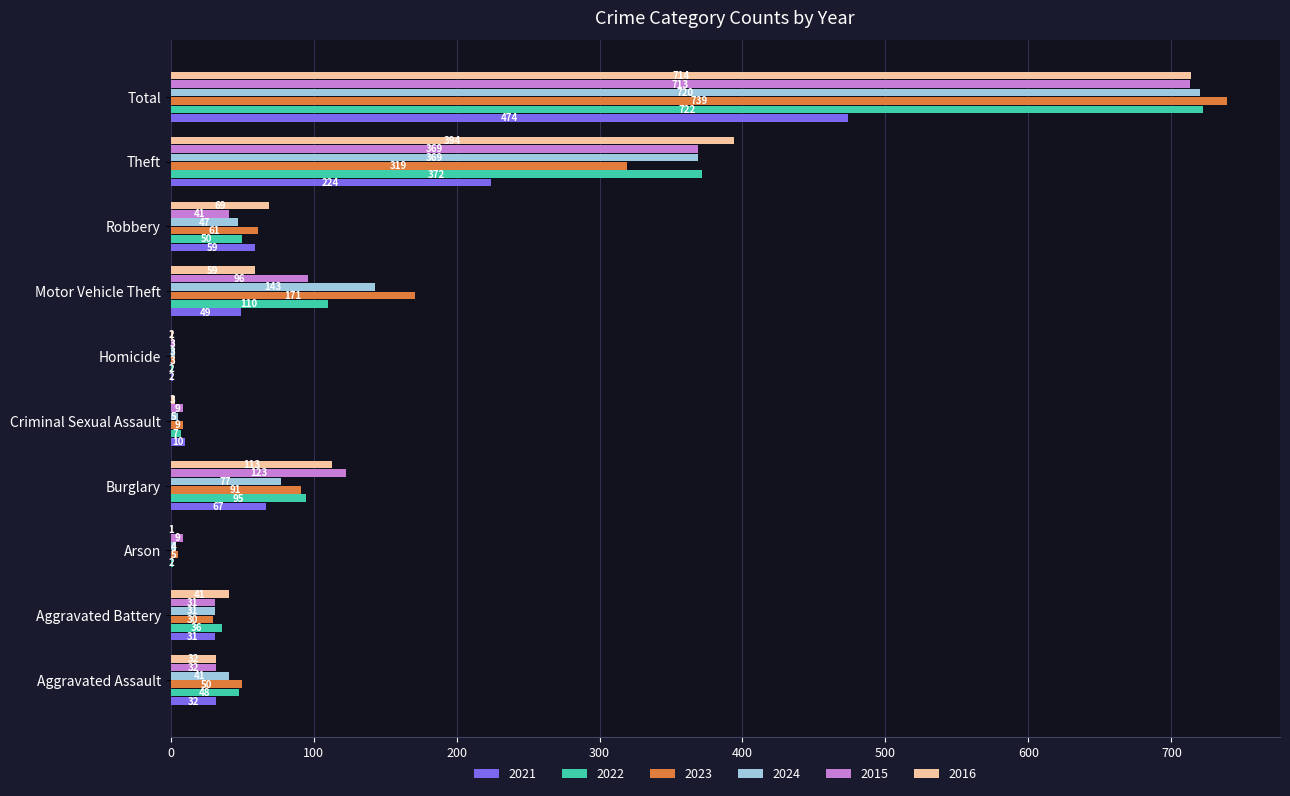

True or false: 2016 has a value of 3 at Criminal Sexual Assault.

True